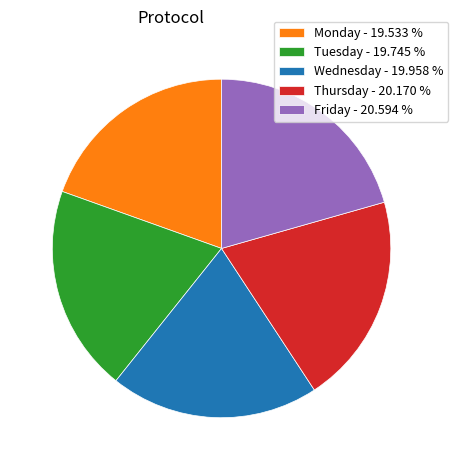

Which has a higher value, Wednesday - 19.958 % or Friday - 20.594 %?

Friday - 20.594 %